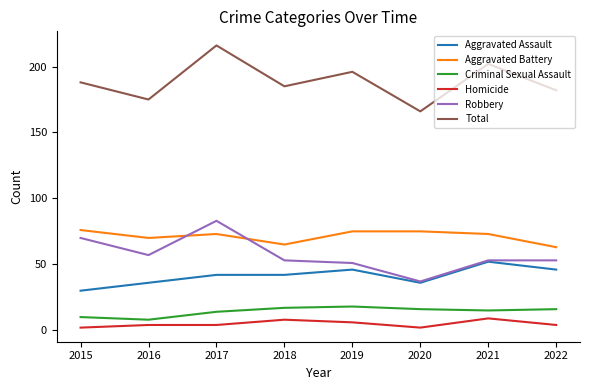

Count the Criminal Sexual Assault values in the range 14 to 17.

5